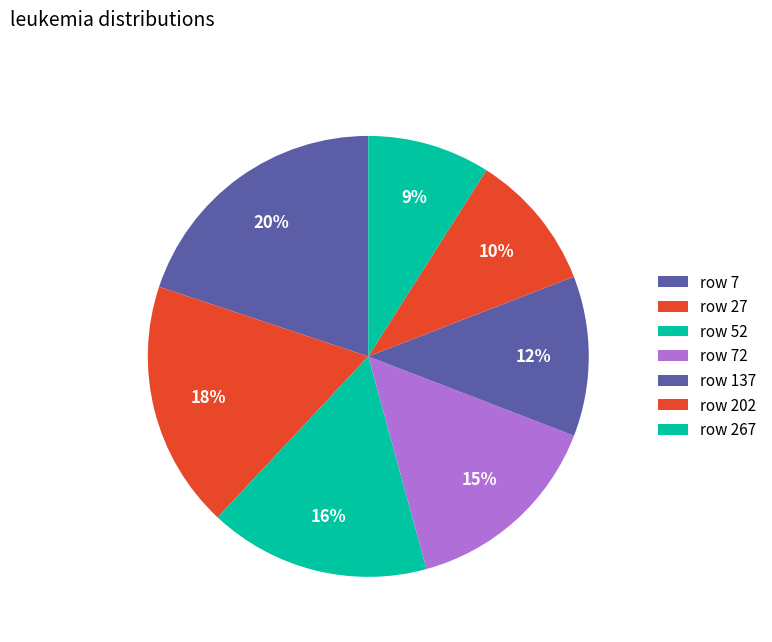

Count the number of slices in the pie.

7